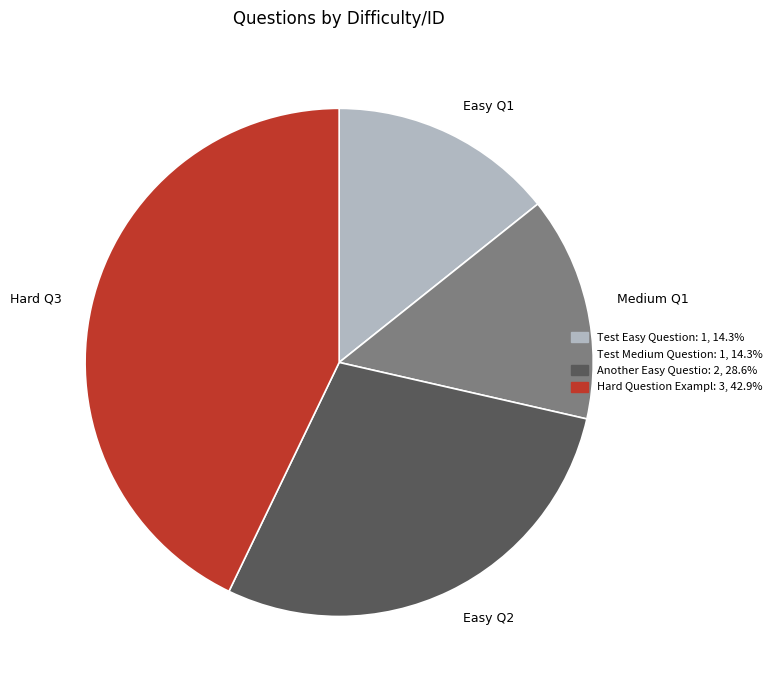

How many segments does this pie chart have?

4